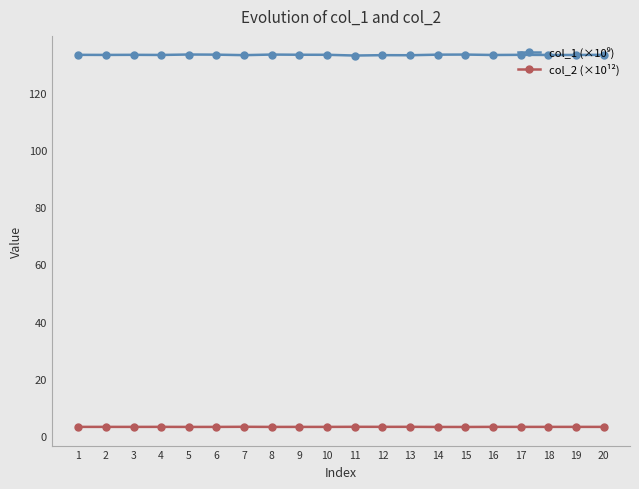

Is this an area chart (filled region under the line)?

No